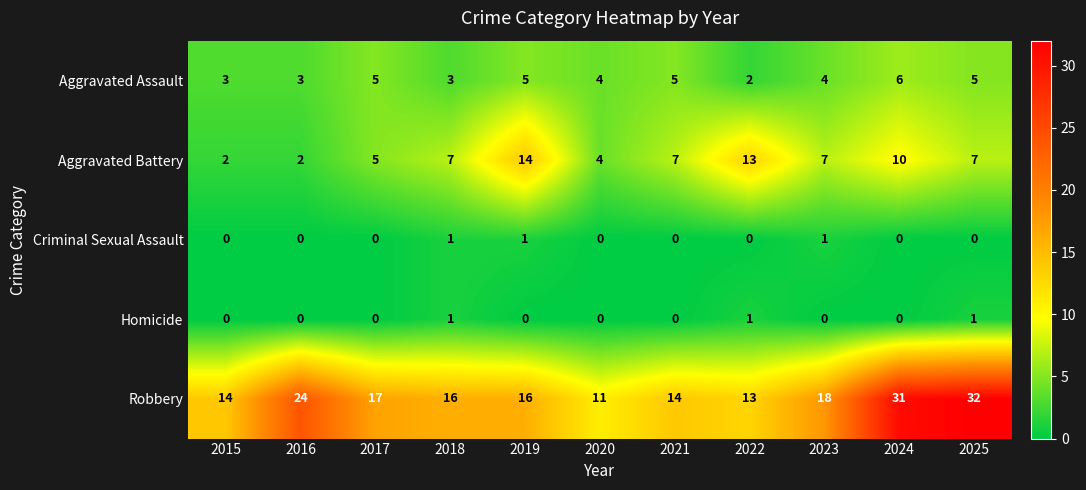

The Aggravated Battery series shows 15 at 2024. True or false?

False